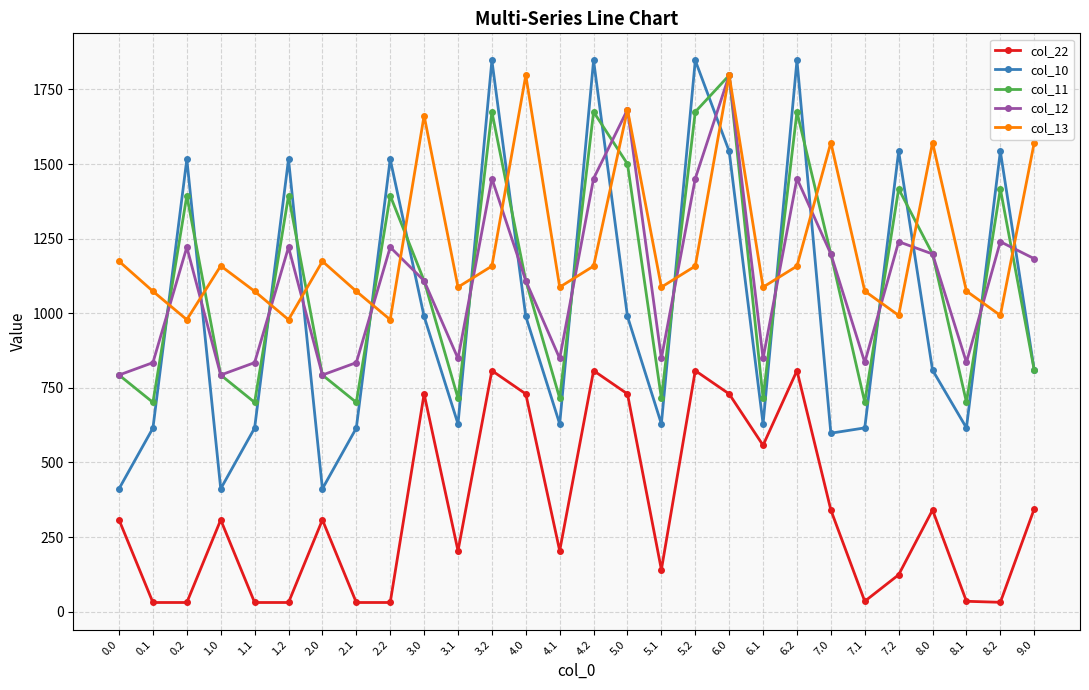

How many values in the col_13 series exceed 1158?

14